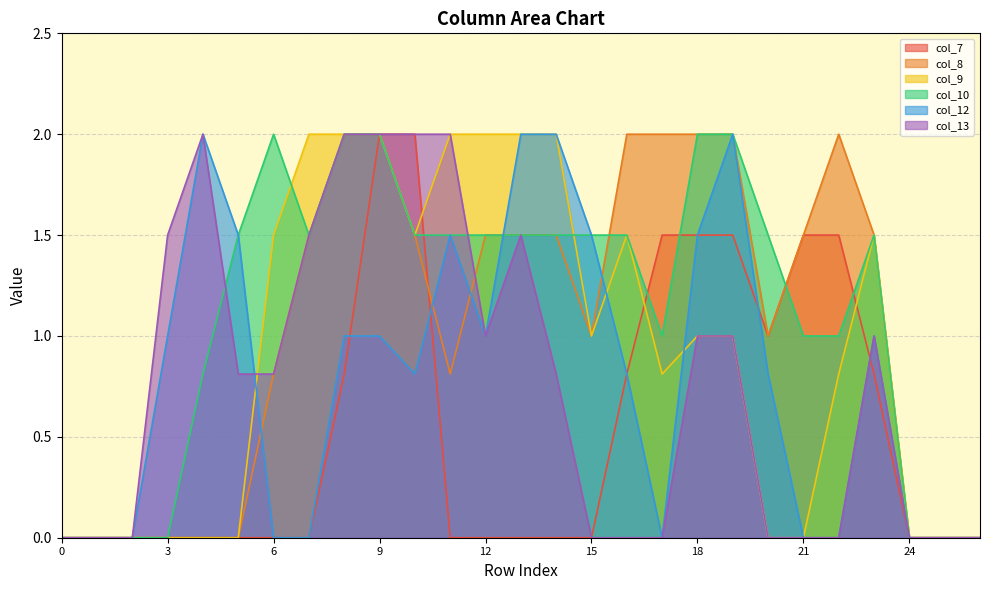

How many intersections are there between col_7 and col_8?

1